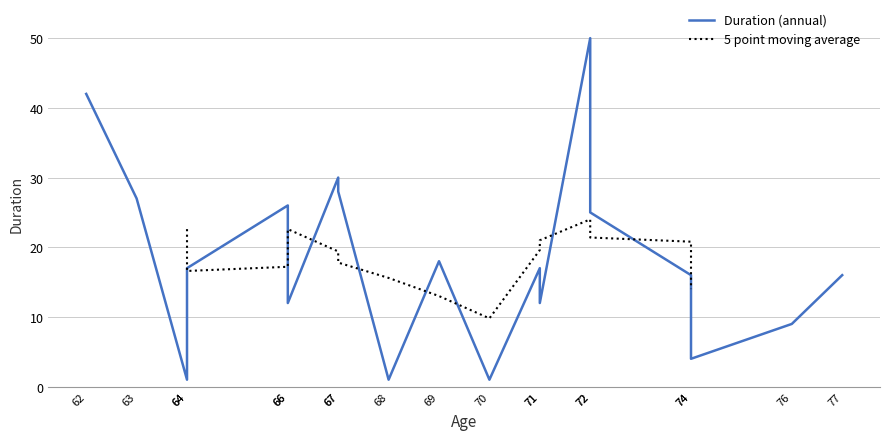

Which label corresponds to the largest value in the chart?

72